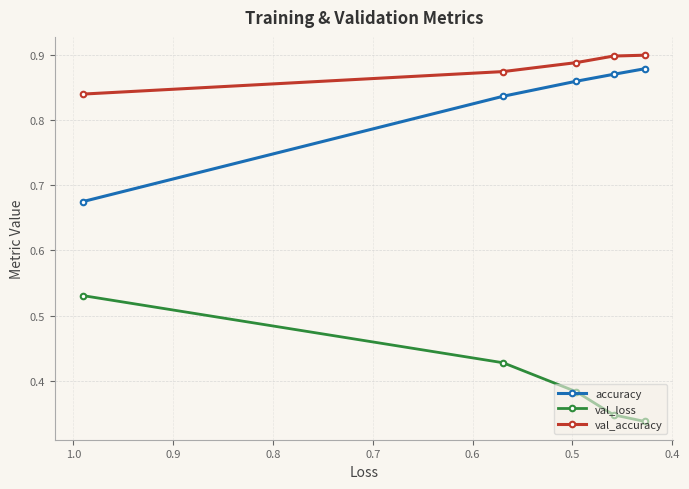

Count the number of categories in the chart.

5